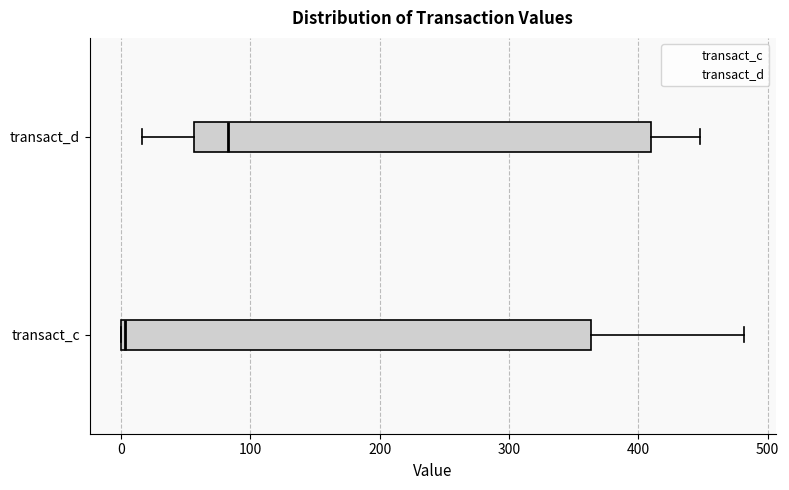

Reading bottom to top, transcribe this box plot: for each box, give where its median line is, the range the box spans, and where its two whiskers end, as read against the x-axis. The values are not printed on the chart, so give them approximately, as read against the axis.

transact_c: median 0 (just right of the box's left edge), box 0 to 360, whiskers 0 to 480
transact_d: median 80, box 60 to 410, whiskers 20 to 450